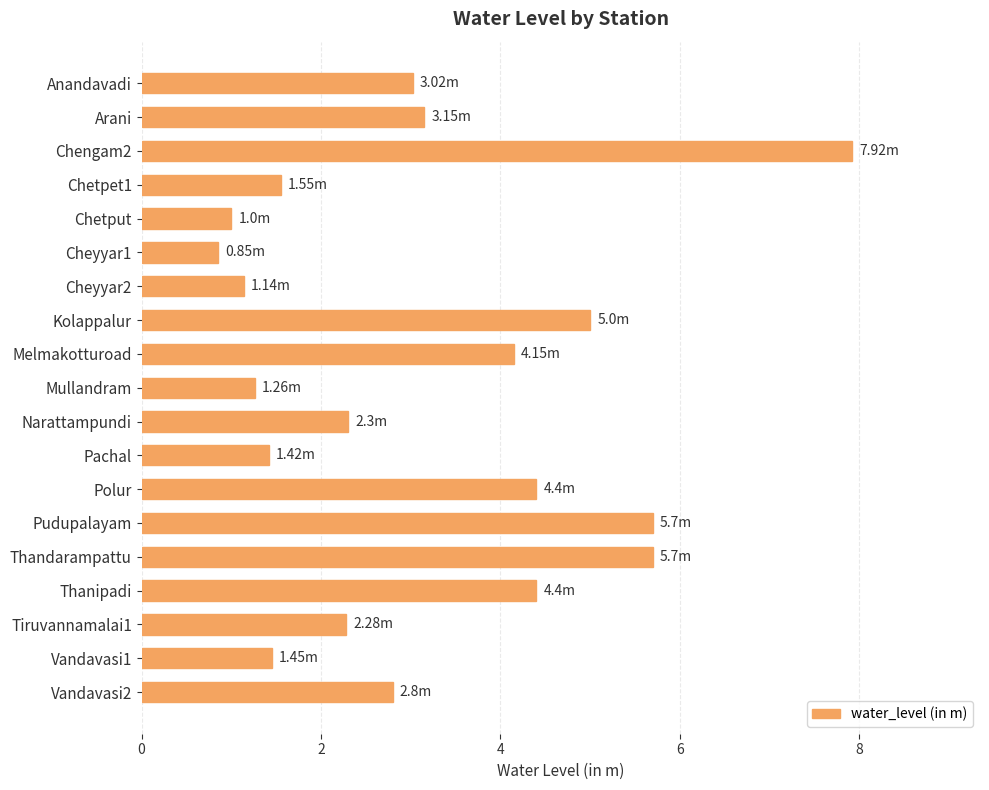

What is the label of the 6th bar from the bottom?

Pudupalayam